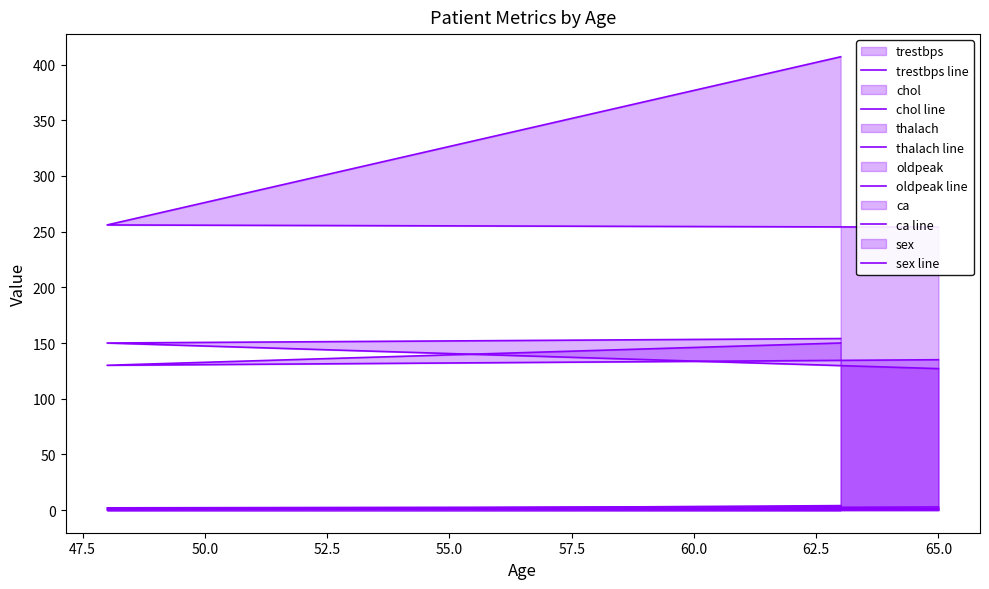

True or false: trestbps line has a value of 181.7 at 65.0.

False